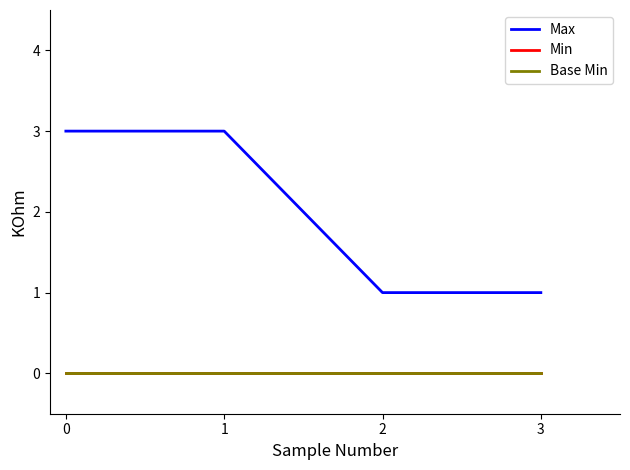

How many lines are shown in the chart?

3